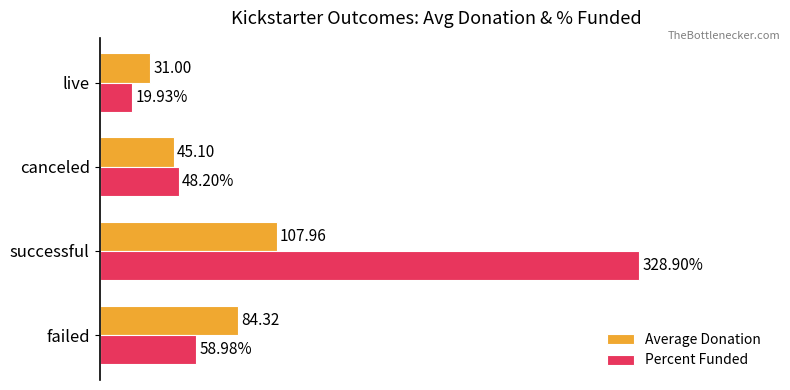

At which category is the sum across all series the highest?

successful